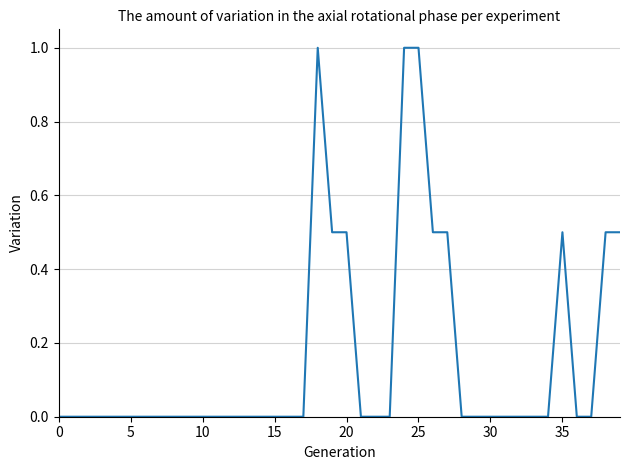

What is the difference between the maximum and minimum values?

1.0